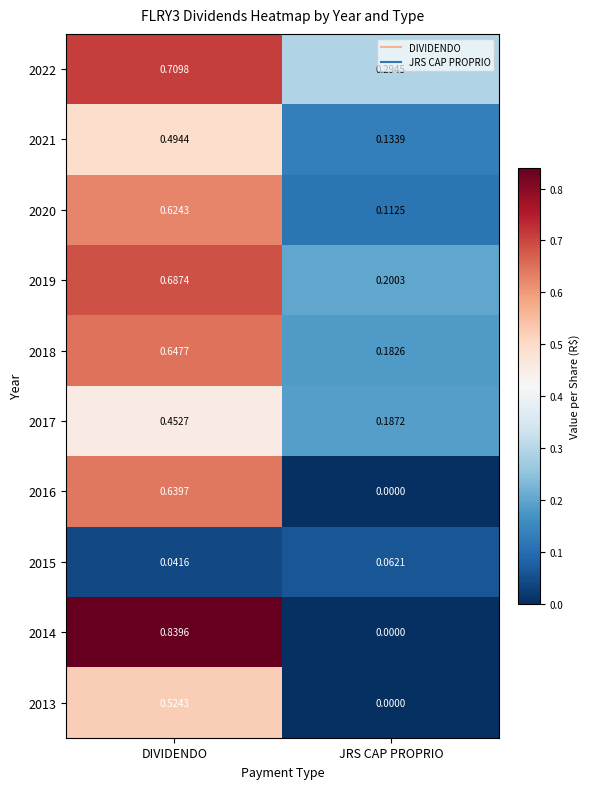

List the series in order of their peak value, lowest first.

2015, 2017, 2021, 2013, 2020, 2016, 2018, 2019, 2022, 2014